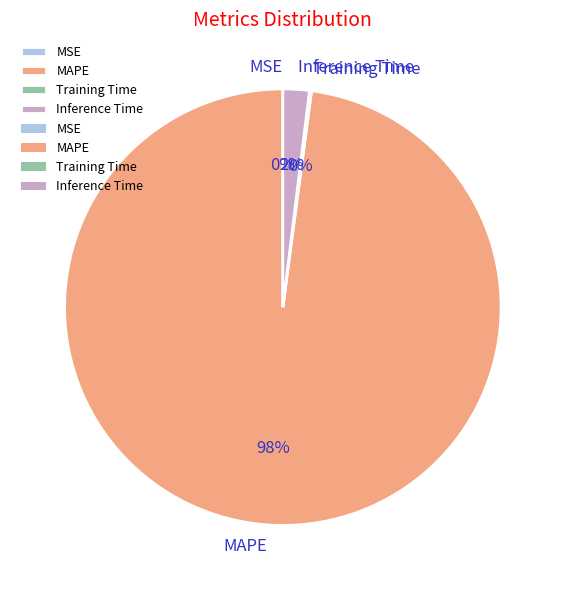

Is it true that MAPE is 88% of the pie?

False